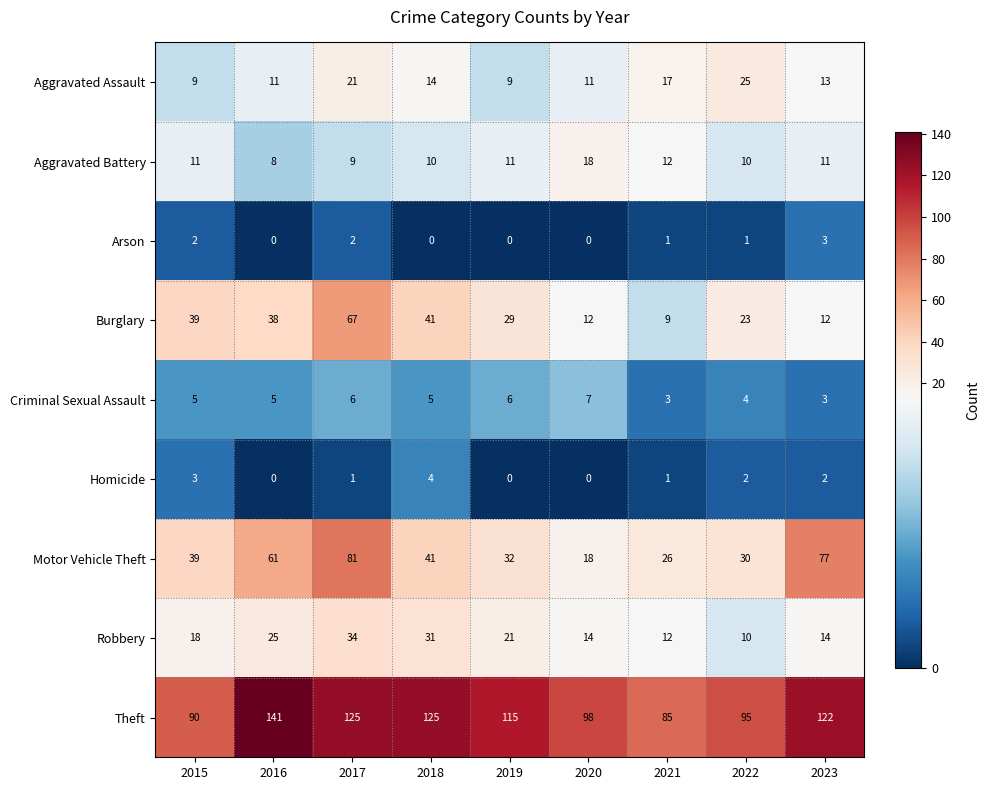

What is the maximum value for Aggravated Battery?

18